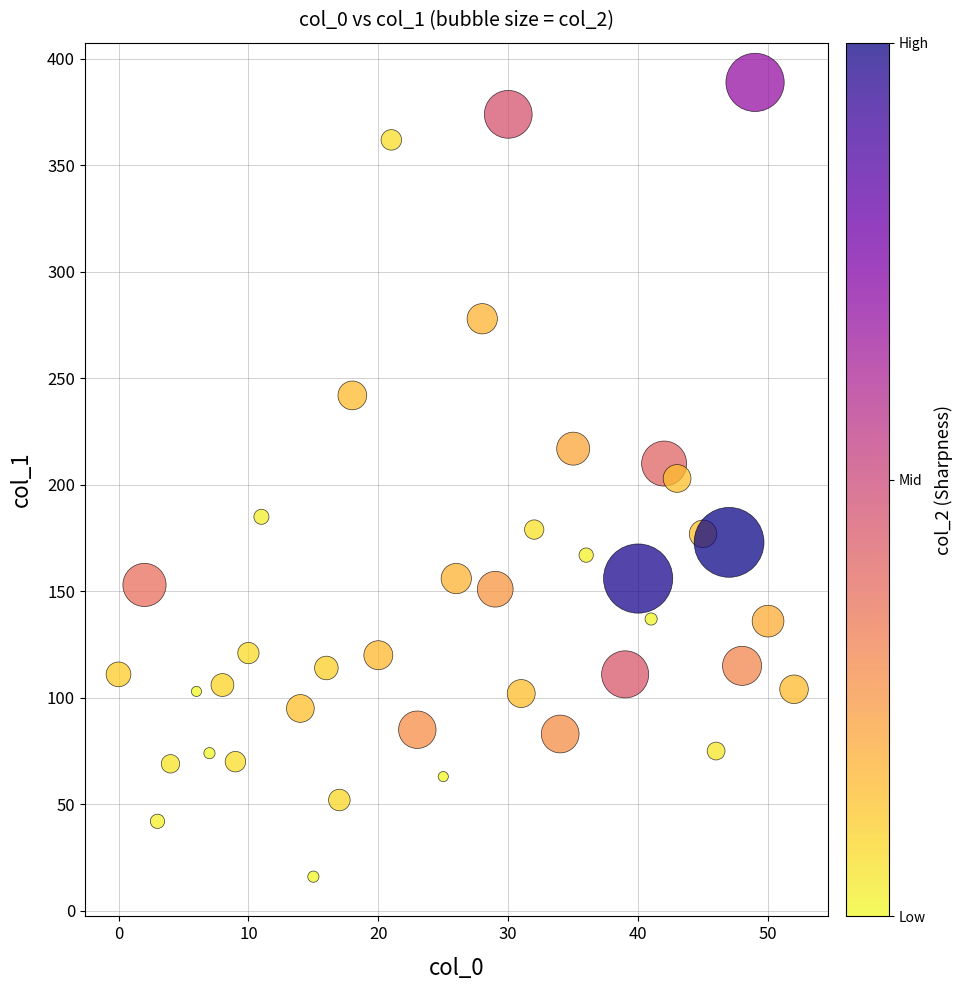

What is the range of Y values (max minus min)?

373